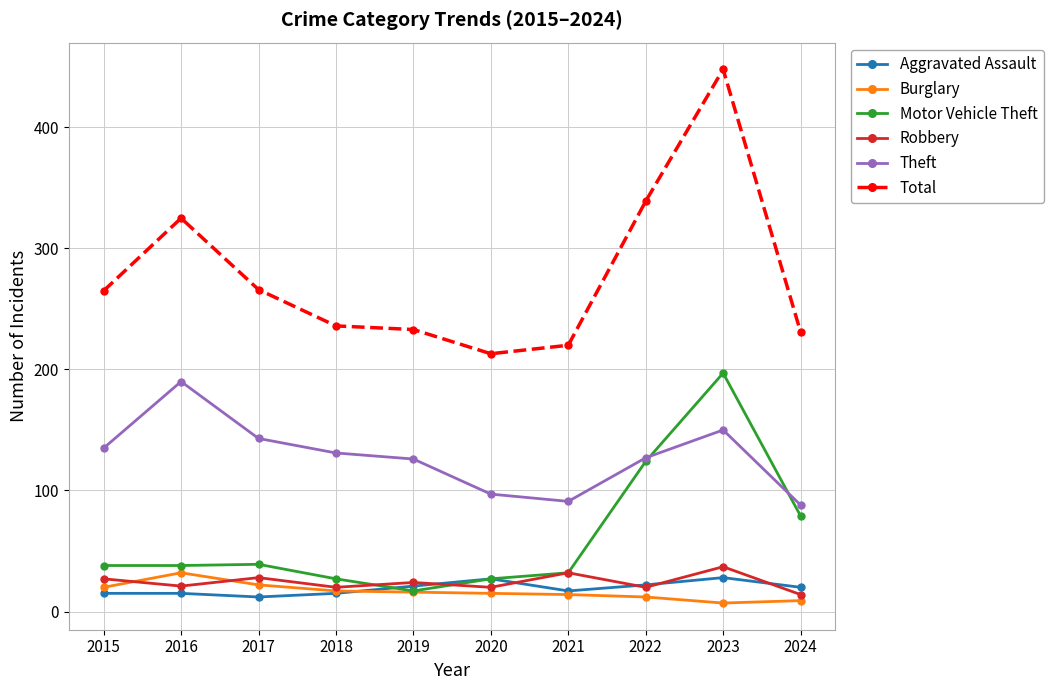

Which category has the highest value across all series?

2023